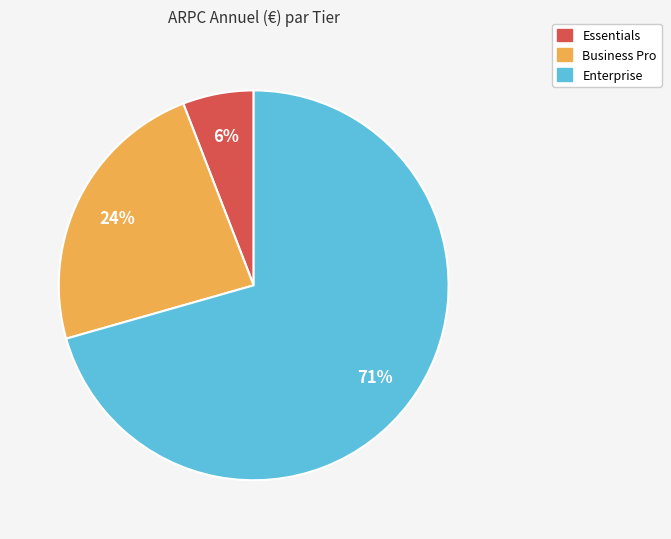

Which category has the biggest portion of the pie?

Enterprise